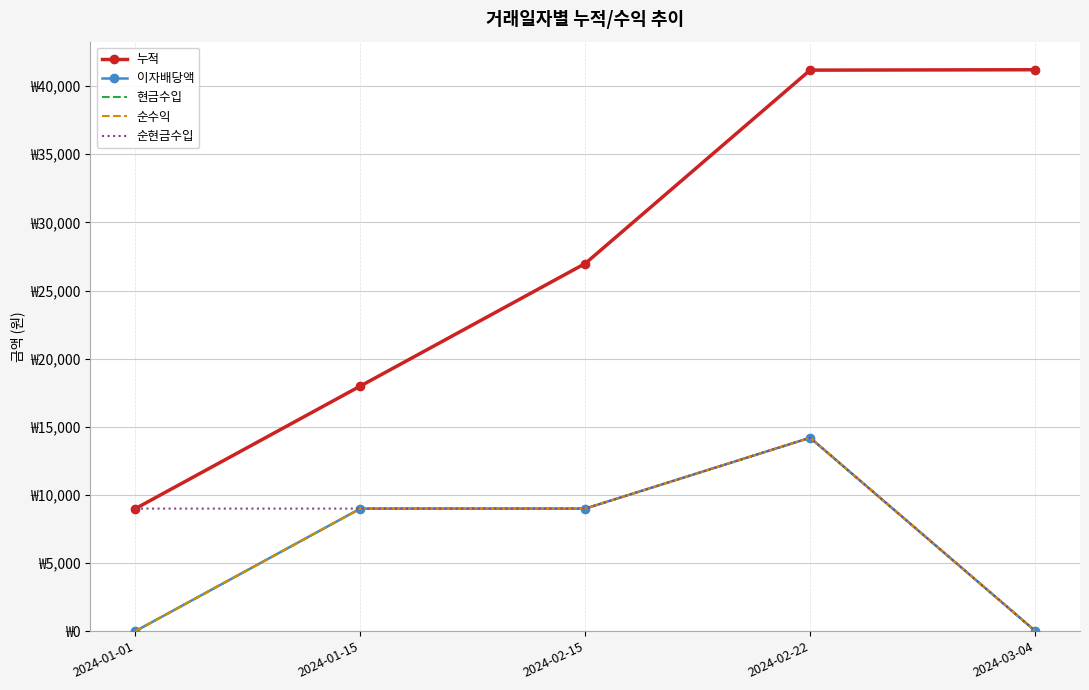

True or false: 이자배당액 and 현금수입 intersect in this chart.

False